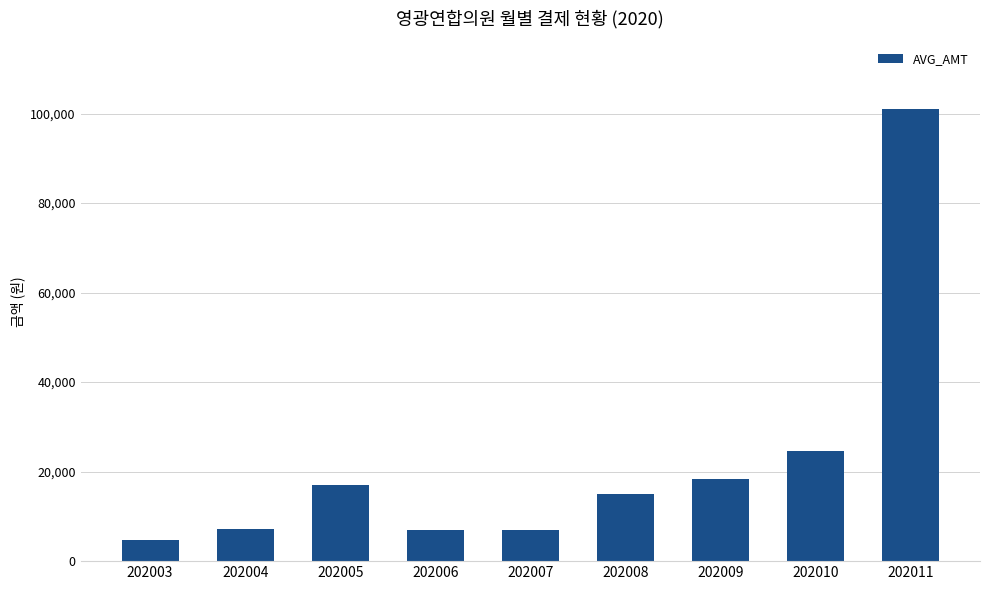

At which label is the value closest to 52875?

202010